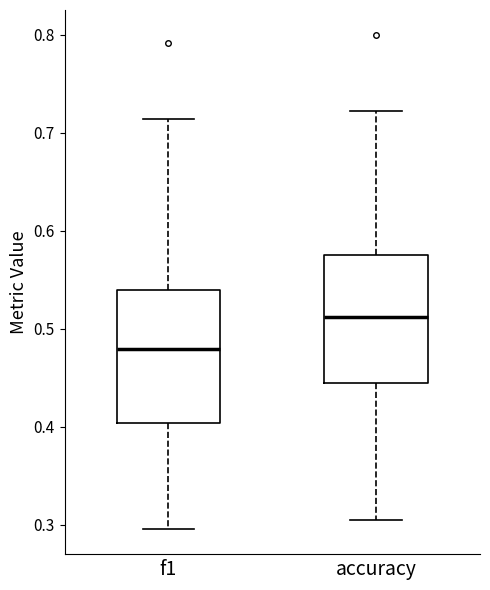

Where does the lower whisker of the box for accuracy end on the y-axis? The values are not printed on the chart, so give them approximately, as read against the axis.

0.30